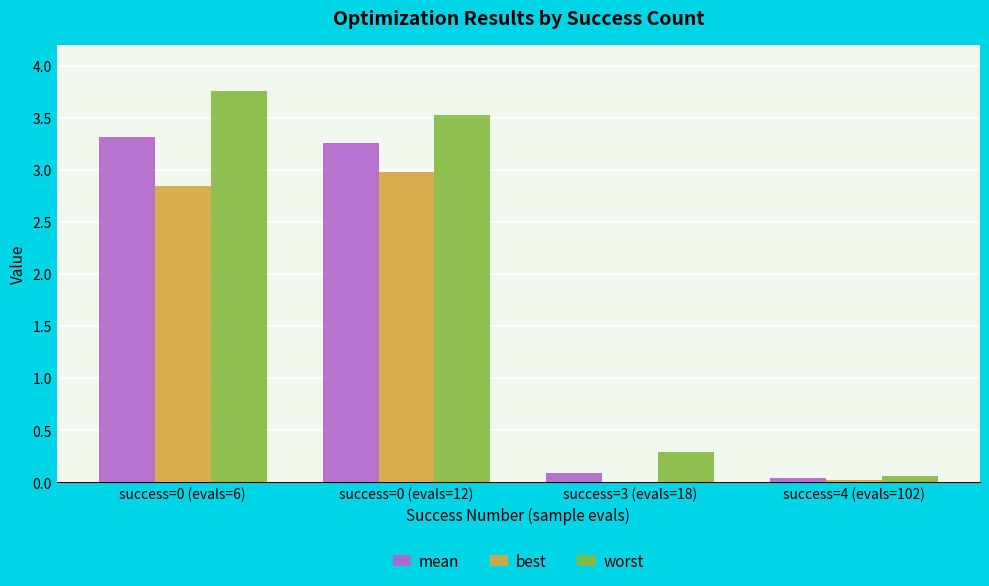

What is the sum of all mean values?

6.7